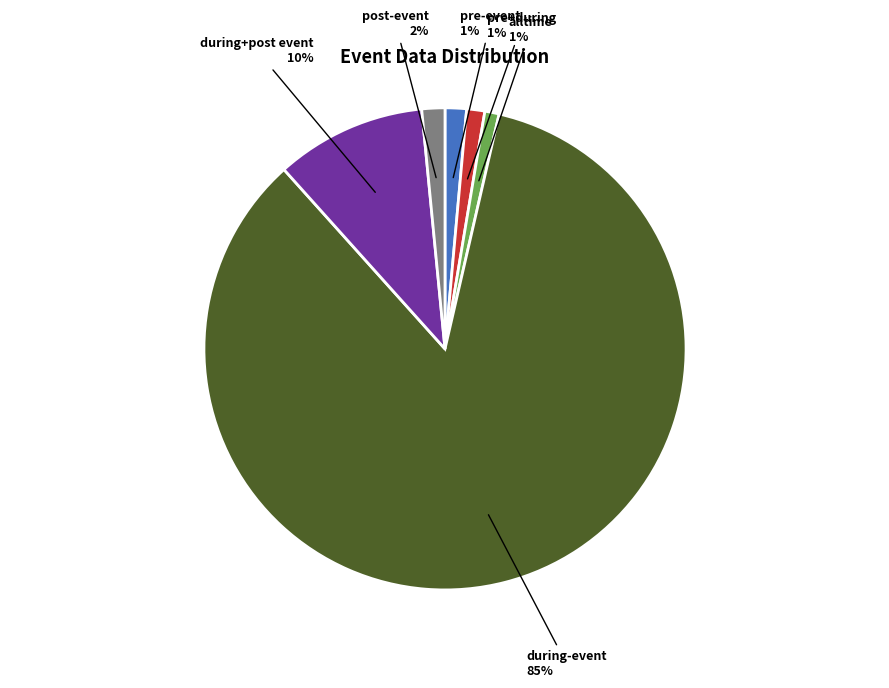

Count the number of slices in the pie.

6